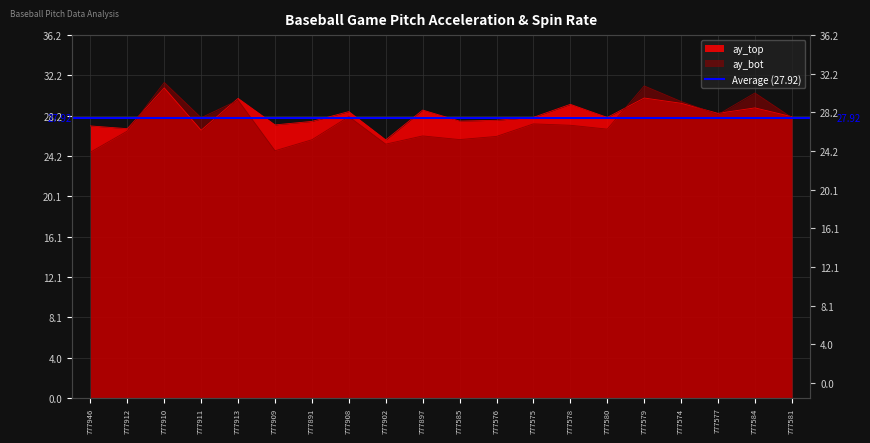

What is the difference between the second highest and minimum values in the ay_top series?

4.2